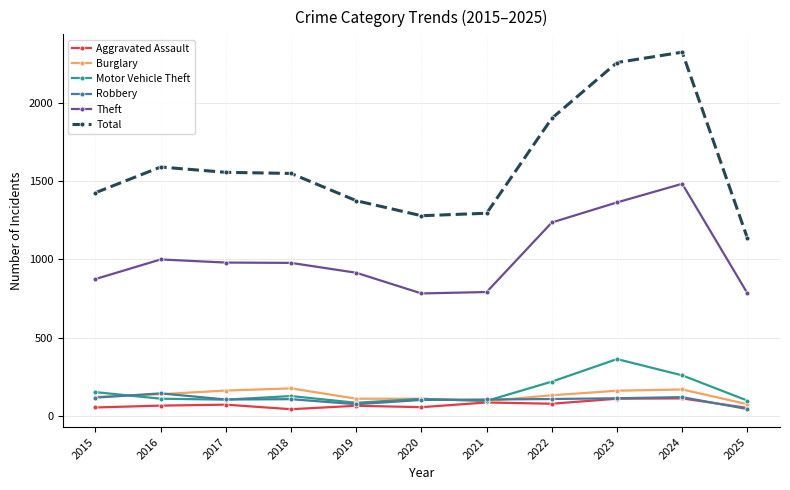

What is the minimum value for Burglary?

75